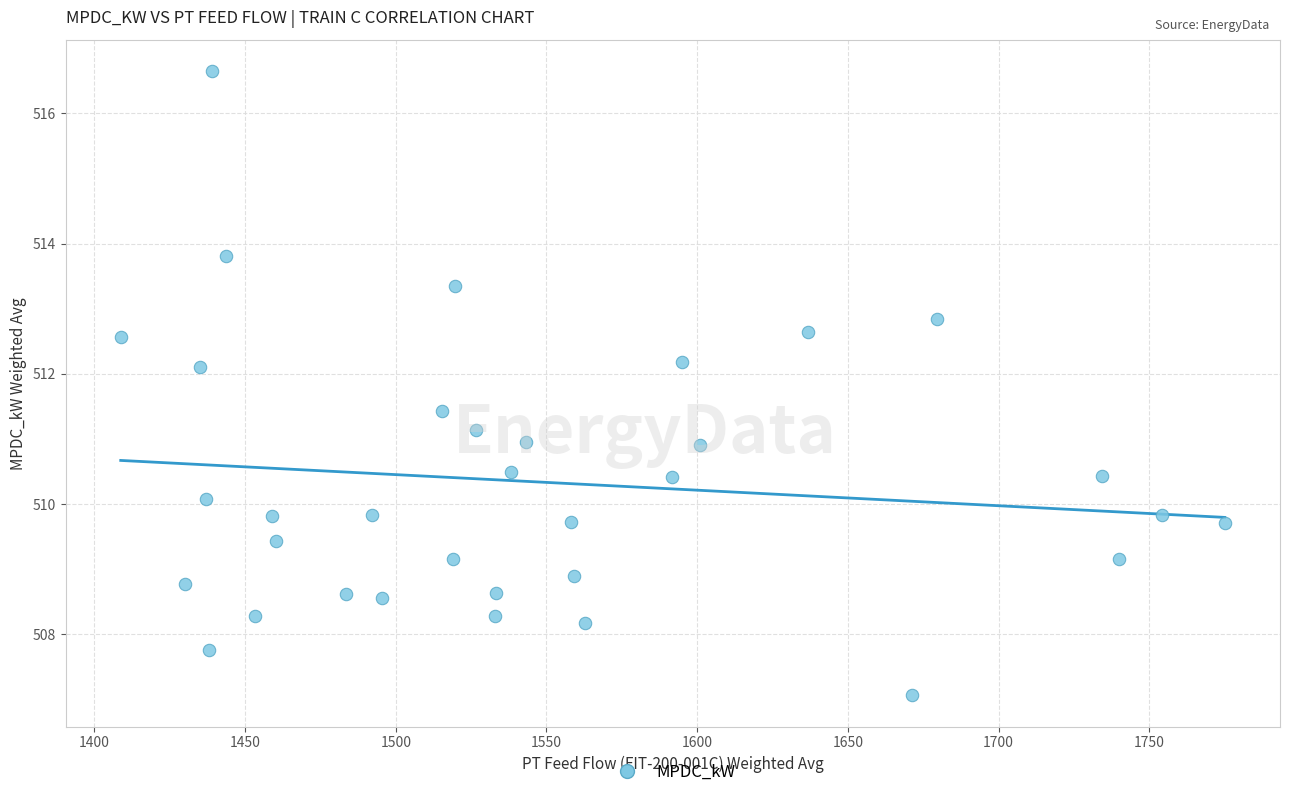

What is the range of Y values (max minus min)?

9.6